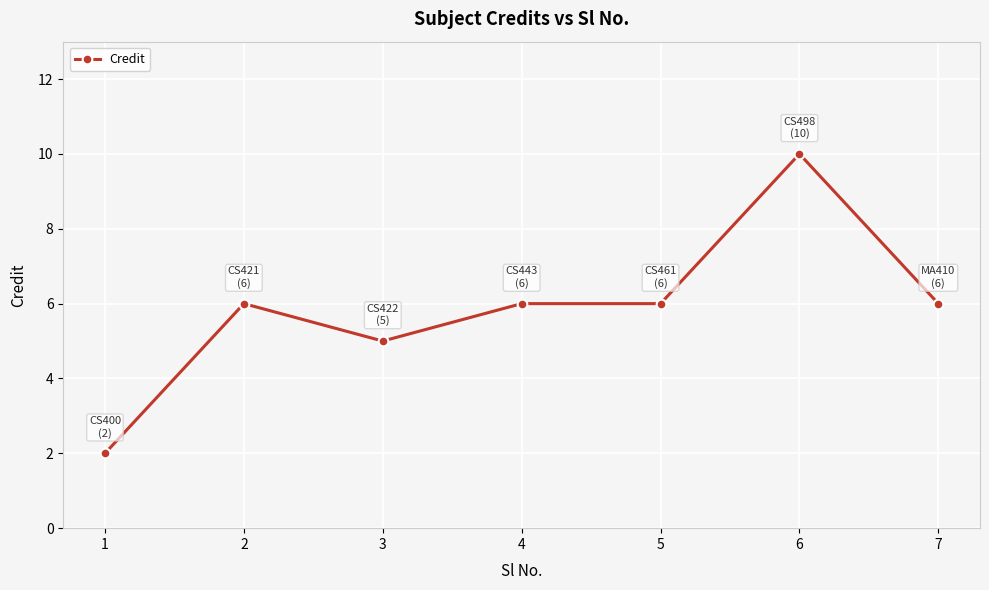

At which category does the chart reach its peak across all series?

6